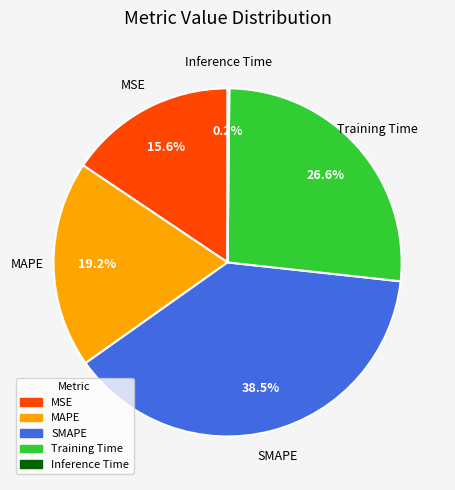

Does any single category account for the majority?

No